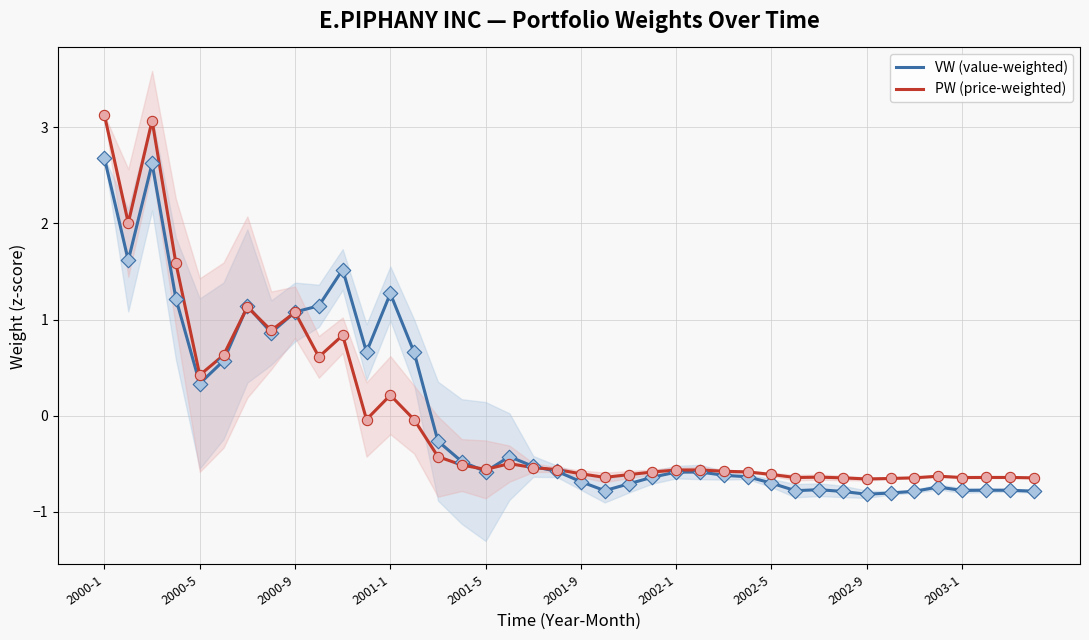

Which series contains the lowest Y value?

VW (value-weighted)